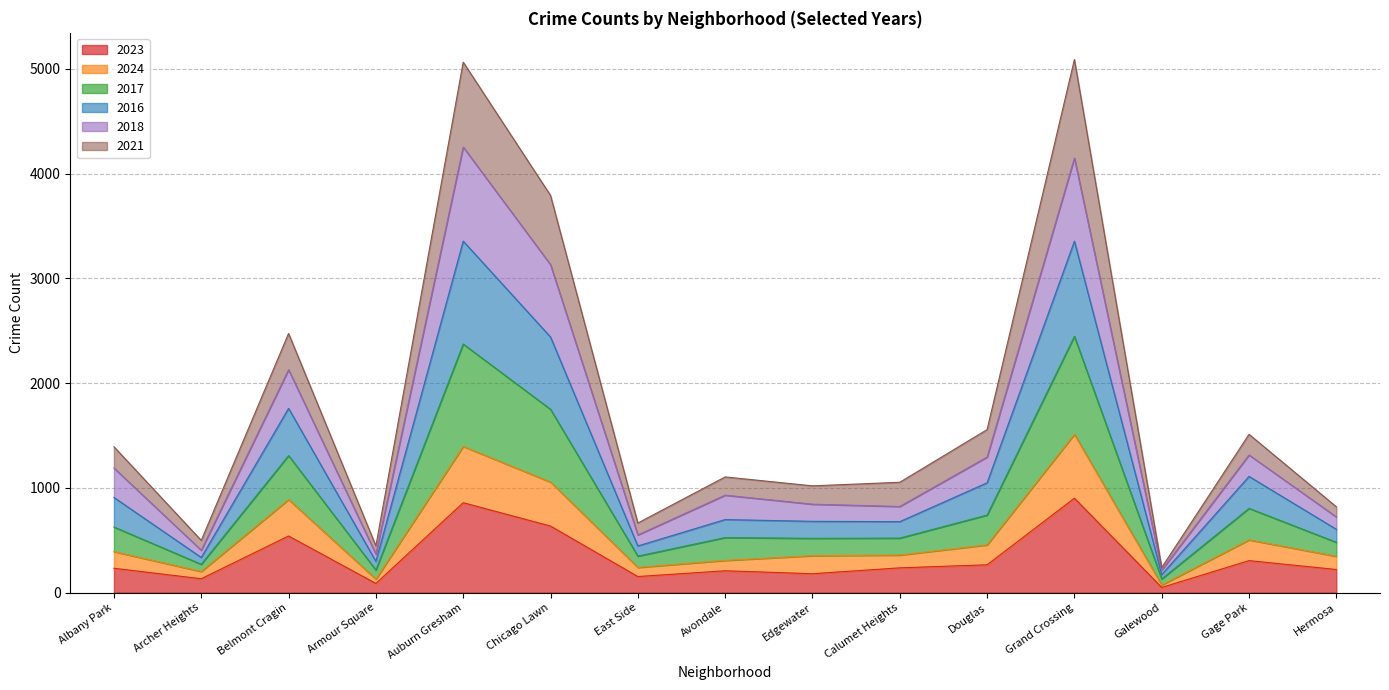

How many lines are shown in the chart?

6